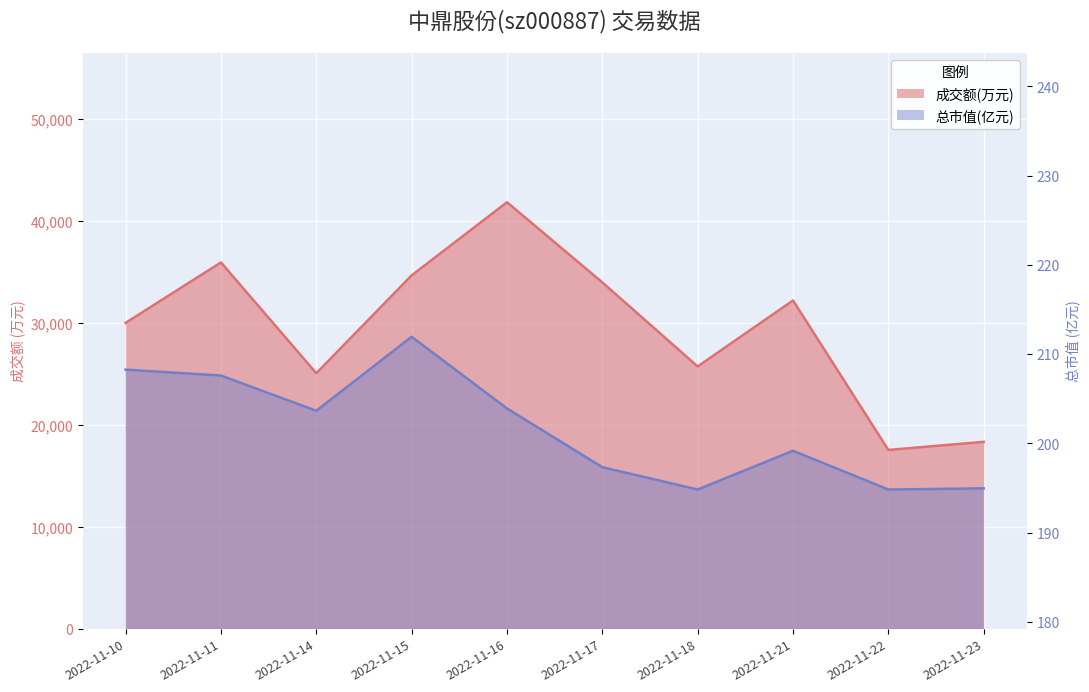

What are all the series names shown in the legend?

成交额(万元), 总市值(亿元)